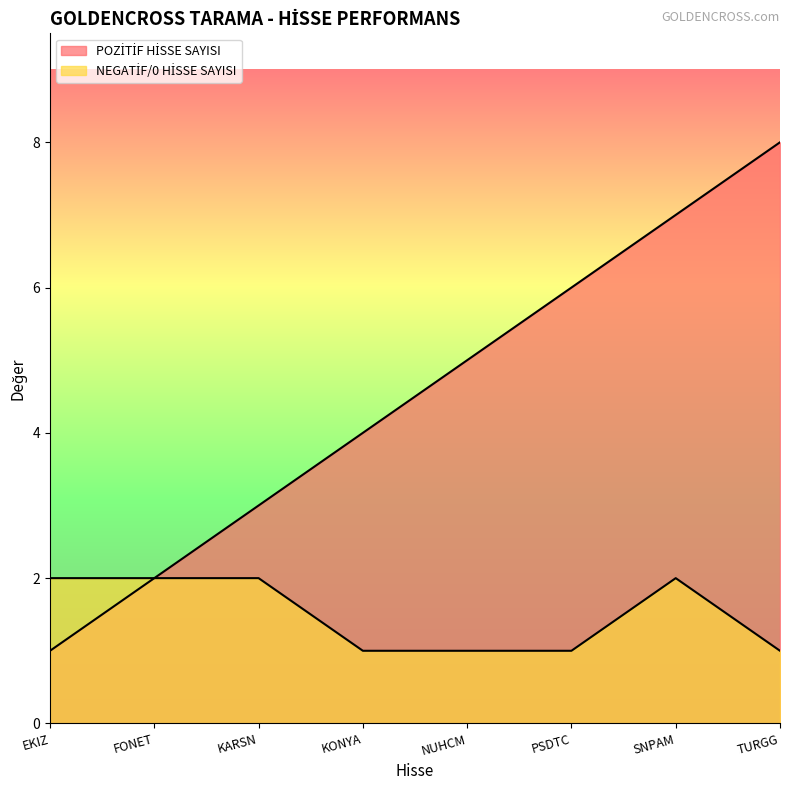

At which label does NEGATİF/0 HİSSE SAYISI reach its minimum?

KONYA